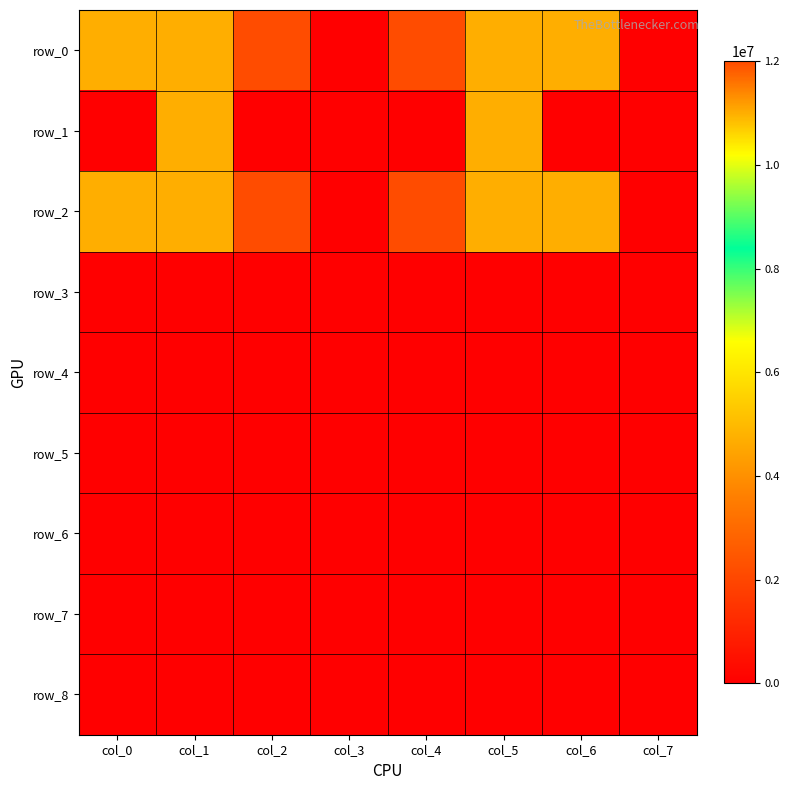

Which series has the largest total across all categories?

row_0